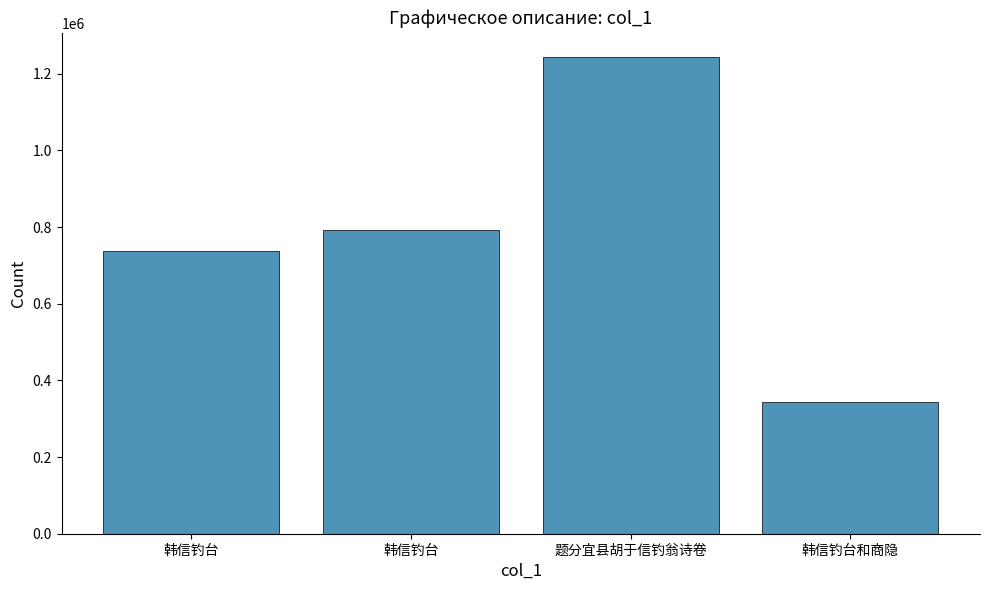

Does the chart contain any negative values?

No